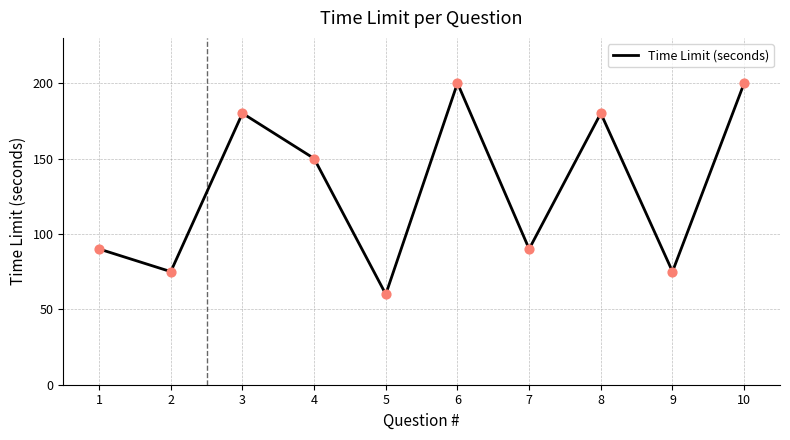

What is the change in value from 3 to 4?

-30